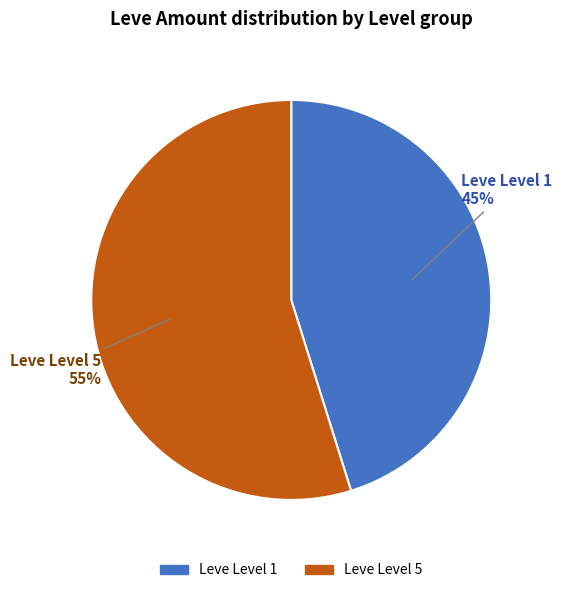

Is there any slice that represents more than half of the pie?

Yes